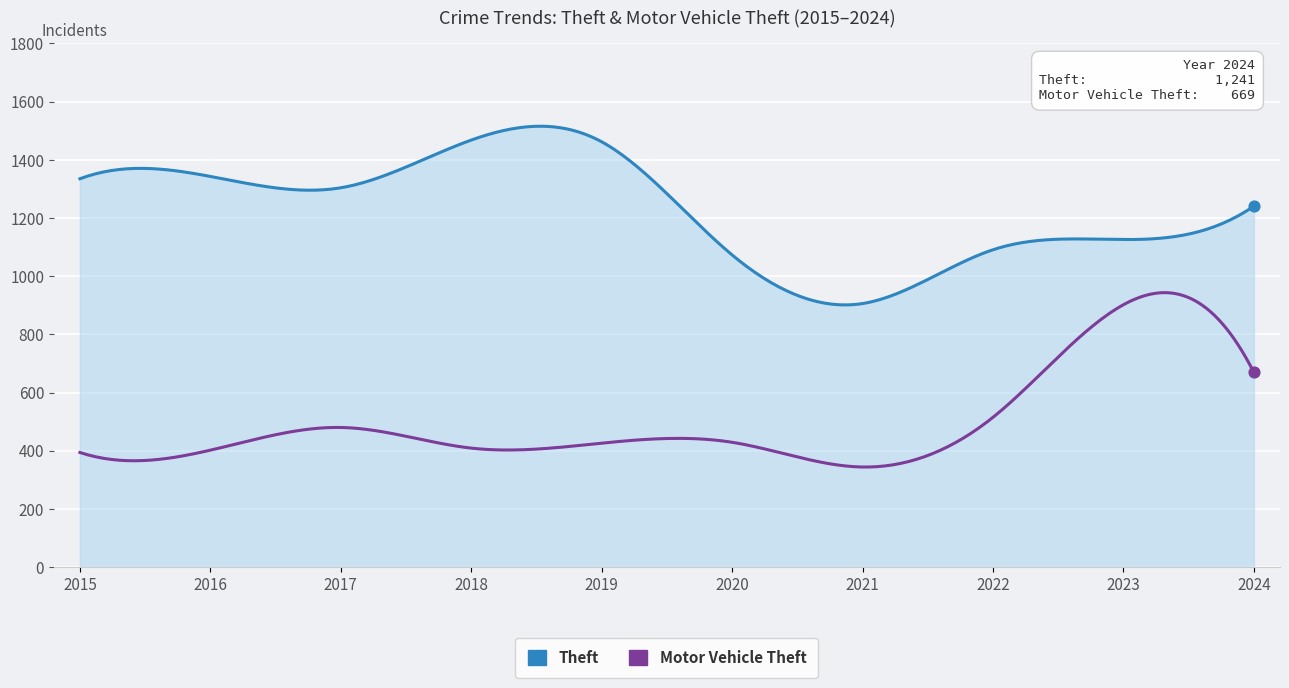

Which series has the largest total across all categories?

Theft